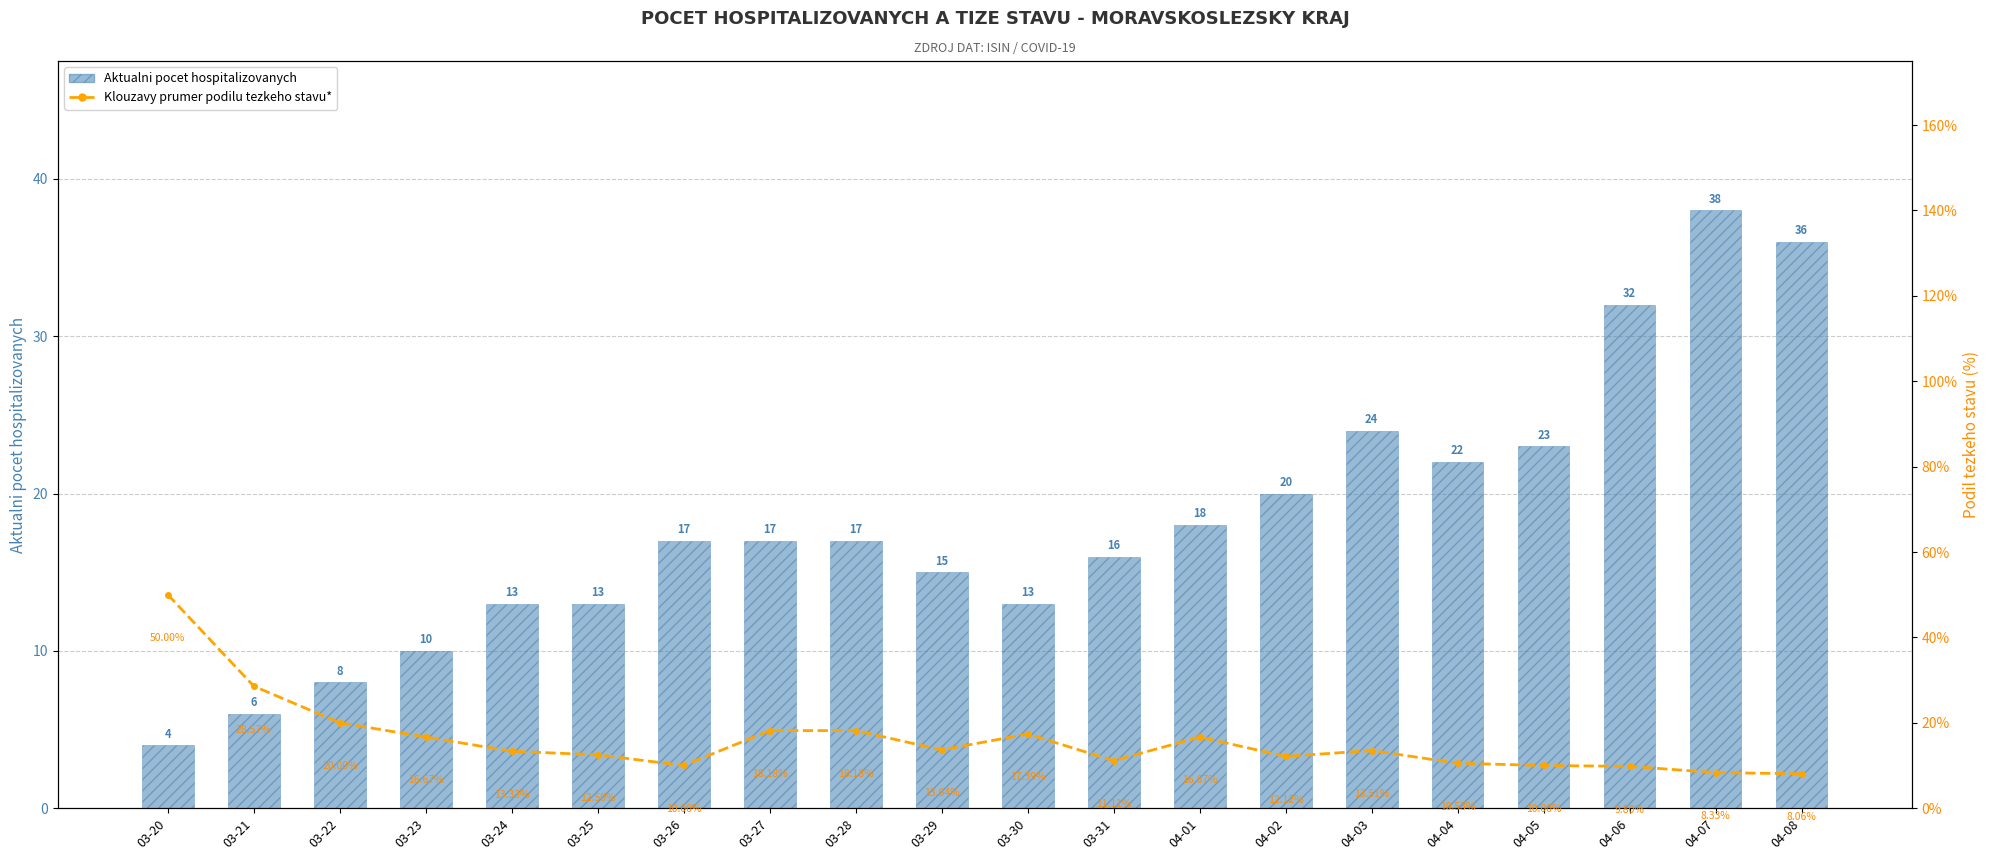

Reading left to right, what are all the values shown in this chart?

Aktualni pocet hospitalizovanych: 4.0	6.0	8.0	10.0	13.0	13.0	17.0	17.0	17.0	15.0	13.0	16.0	18.0	20.0	24.0	22.0	23.0	32.0	38.0	36.0
7-denni klouzavy prumer (podil tezkeho stavu %): 50.0	28.6	20.0	16.7	13.3	12.5	10.0	18.2	18.2	13.6	17.4	11.1	16.7	12.1	13.5	10.5	10.0	9.8	8.3	8.1